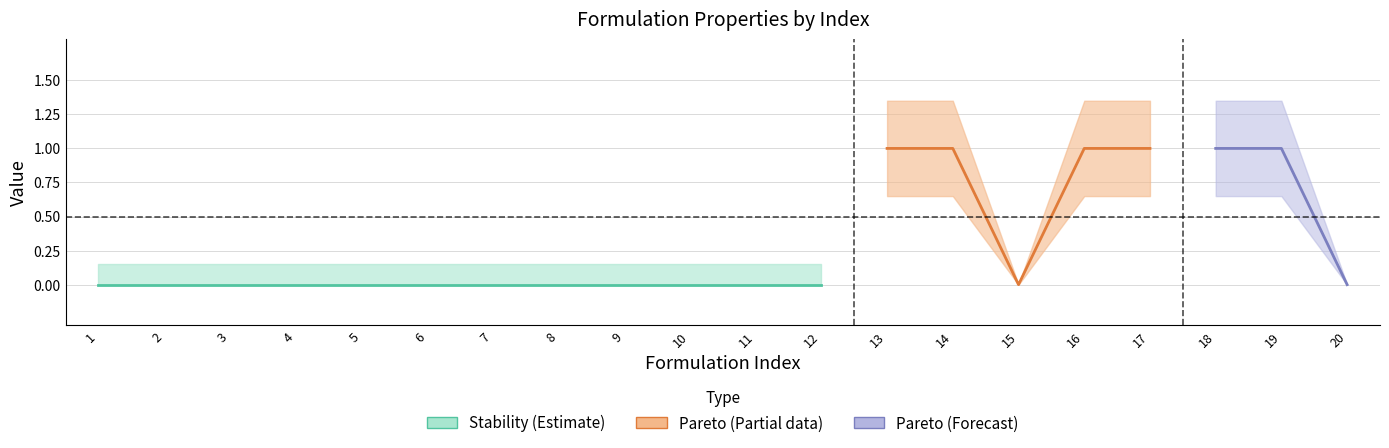

True or false: Stability and Pareto intersect in this chart.

False